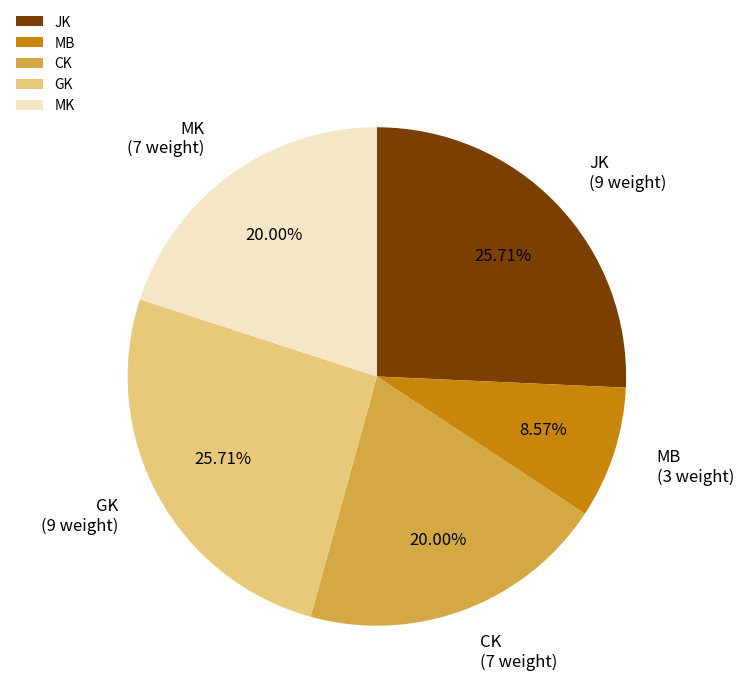

Is it true that JK is 56% of the pie?

False